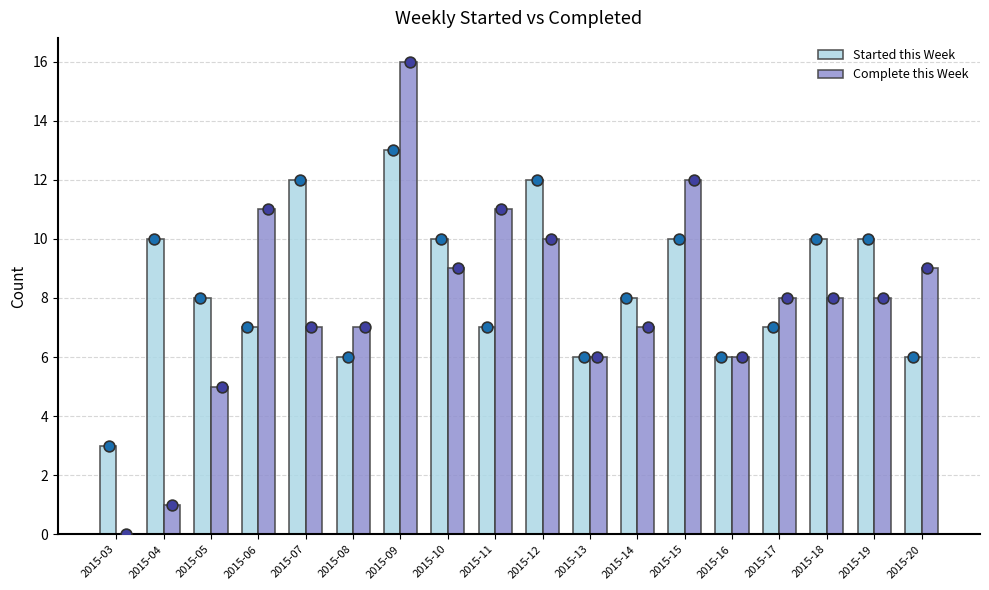

Is the value of Complete this Week (pts) at 2015-05 greater than the value of Complete this Week at 2015-10?

No